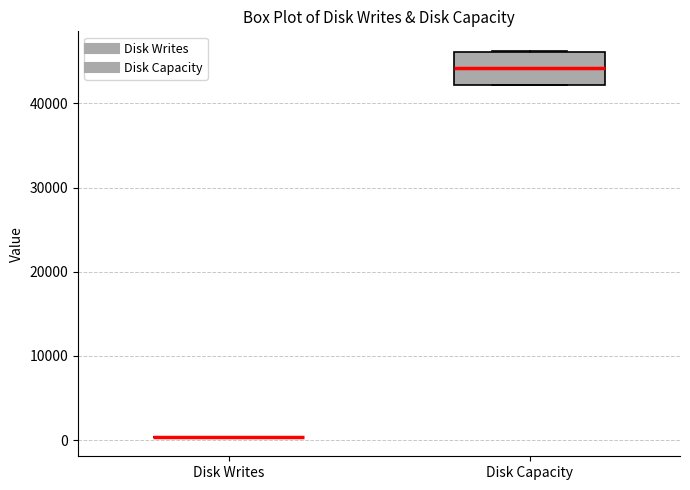

Reading left to right, read every box against the y-axis: the position of its median line, the range the box covers, and the ends of its whiskers. The values are not printed on the chart, so give them approximately, as read against the axis.

Disk Writes: box collapsed to a line at 0, whiskers 0 to 0
Disk Capacity: median 44000, box 42000 to 46000, whiskers 42000 to 46000